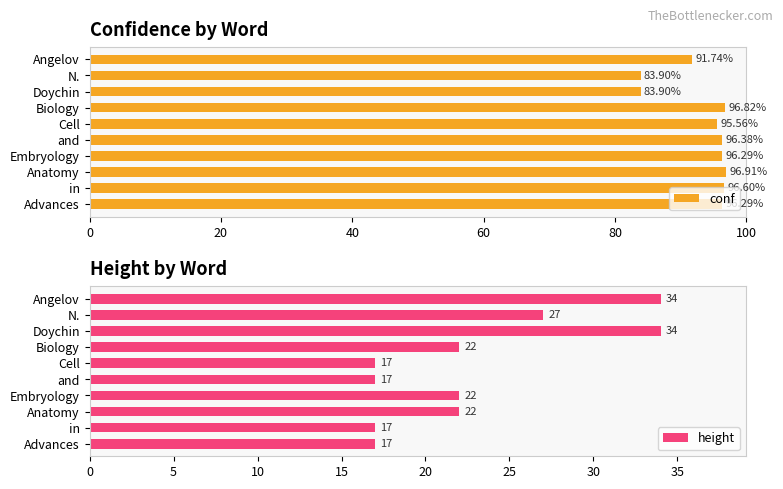

What is the highest value of the height series?

34